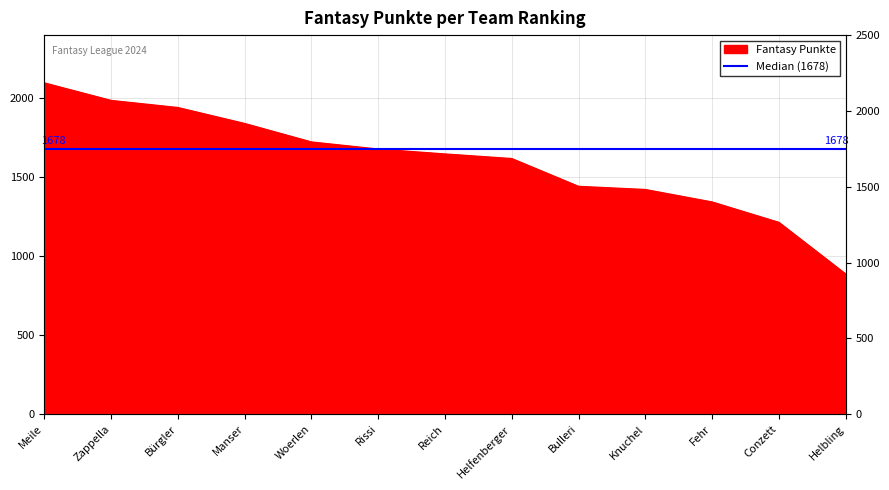

What is the label of the 6th point from the right?

Helfenberger